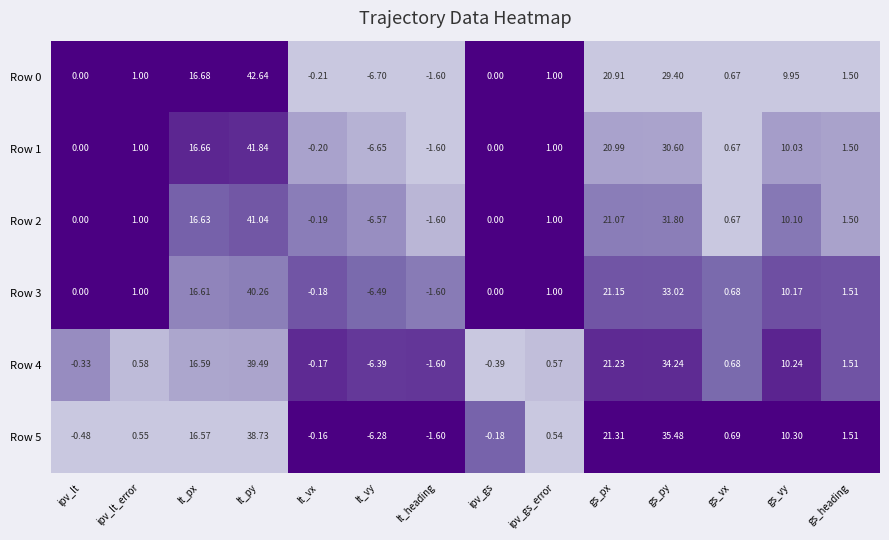

What is the greatest value displayed?

42.6